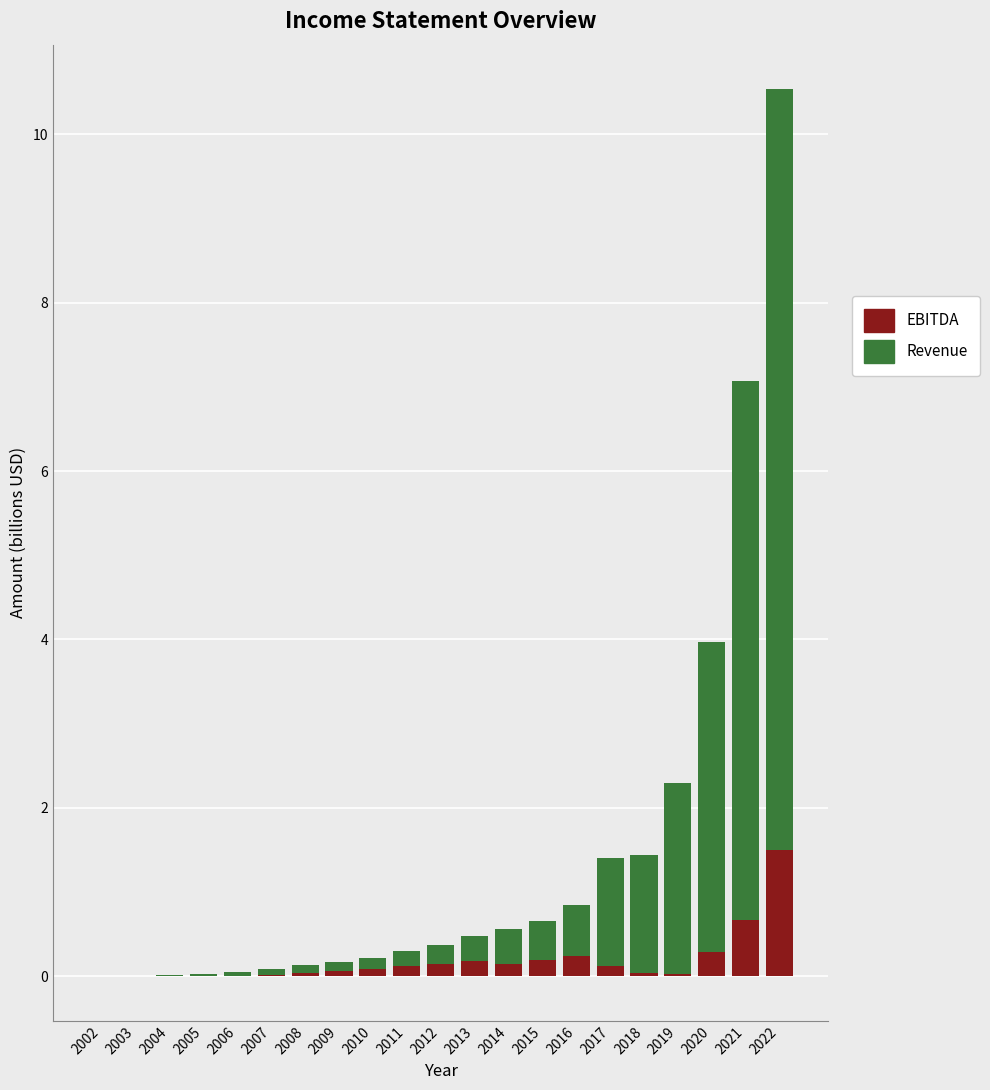

At which category is the sum across all series the highest?

2022